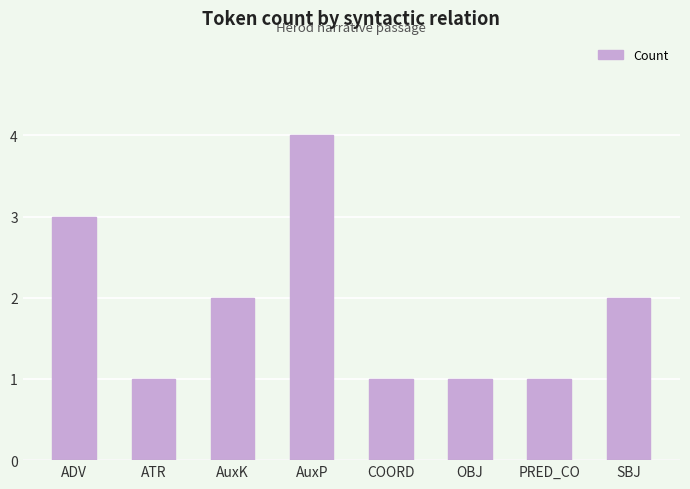

The chart shows a value of 1 at PRED_CO. True or false?

True